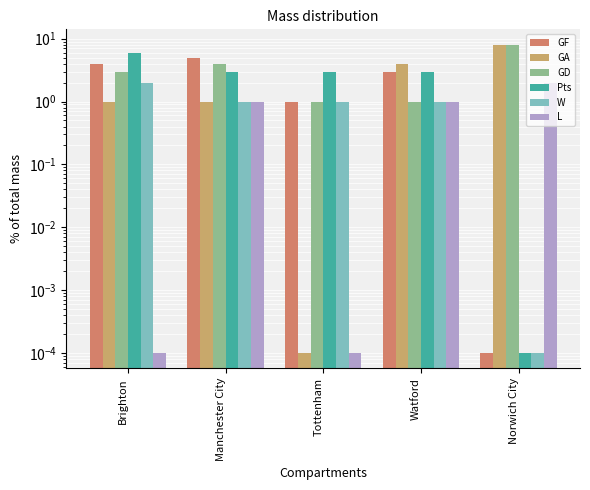

How many values in the W series are below 1?

1